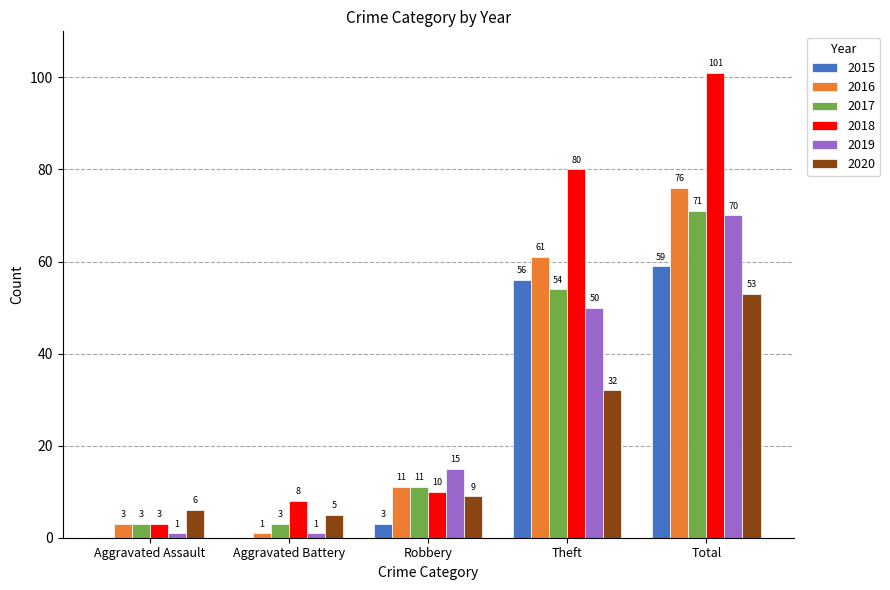

Reading right to left, extract all data points from this chart.

2015: Total=59	Theft=56	Robbery=3	Aggravated Battery=0	Aggravated Assault=0
2016: Total=76	Theft=61	Robbery=11	Aggravated Battery=1	Aggravated Assault=3
2017: Total=71	Theft=54	Robbery=11	Aggravated Battery=3	Aggravated Assault=3
2018: Total=101	Theft=80	Robbery=10	Aggravated Battery=8	Aggravated Assault=3
2019: Total=70	Theft=50	Robbery=15	Aggravated Battery=1	Aggravated Assault=1
2020: Total=53	Theft=32	Robbery=9	Aggravated Battery=5	Aggravated Assault=6